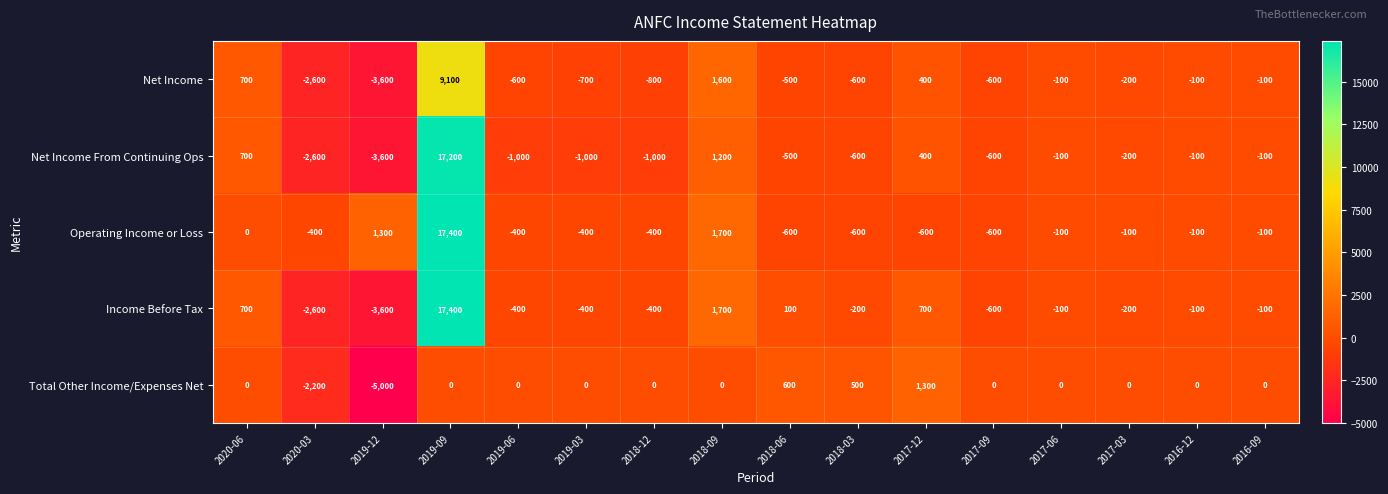

What is the total value across all series at 2019-09?

61100